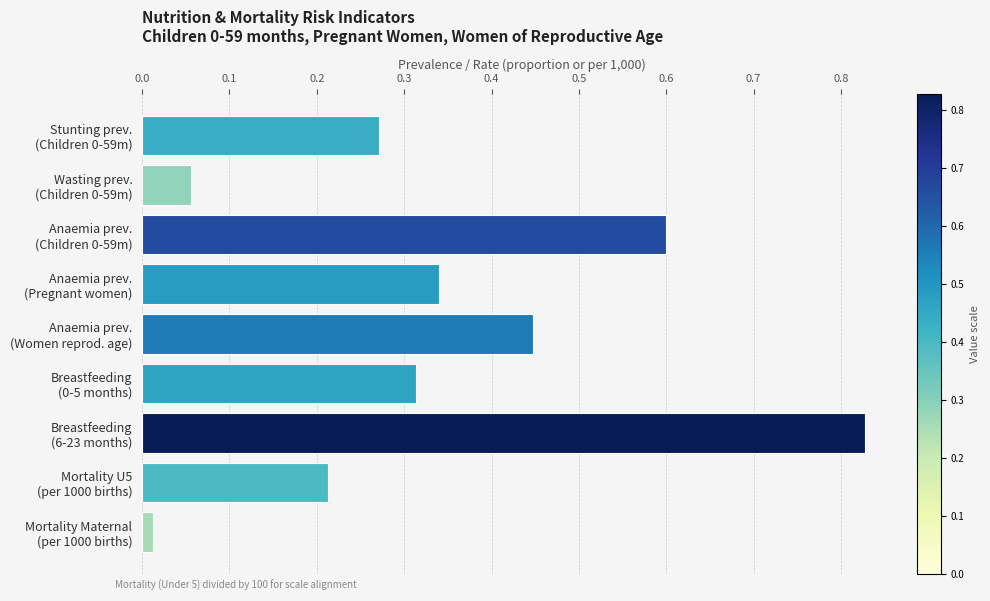

At which category does the chart reach its minimum across all series?

Mortality Maternal
(per 1000 births)